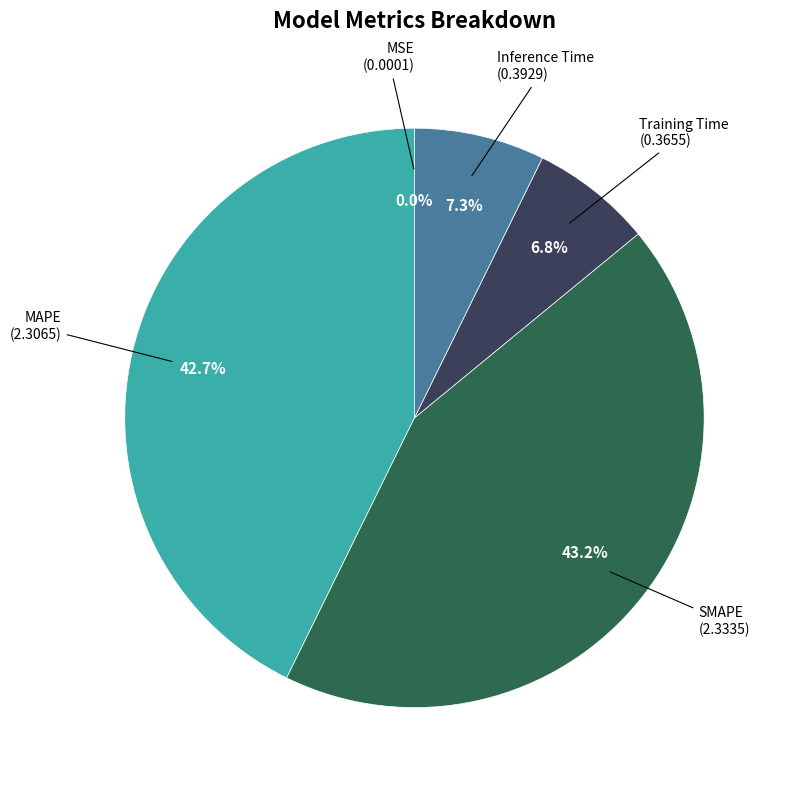

To the nearest percent, what percentage of the pie is SMAPE?

43%